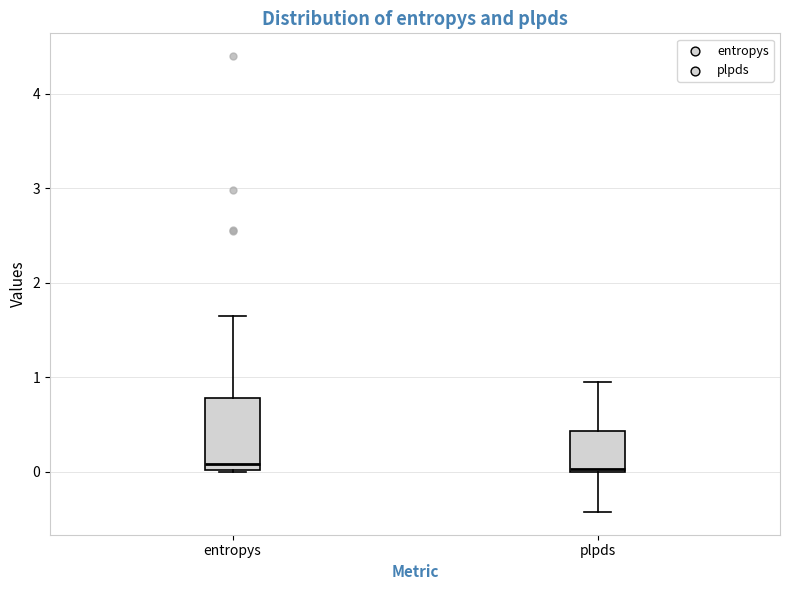

Reading left to right, transcribe this box plot: for each box, give where its median line is, the range the box spans, and where its two whiskers end, as read against the y-axis. The values are not printed on the chart, so give them approximately, as read against the axis.

entropys: median 0.1, box 0.0 to 0.8, whiskers 0.0 to 1.6
plpds: median 0.0, box 0.0 to 0.4, whiskers -0.4 to 1.0